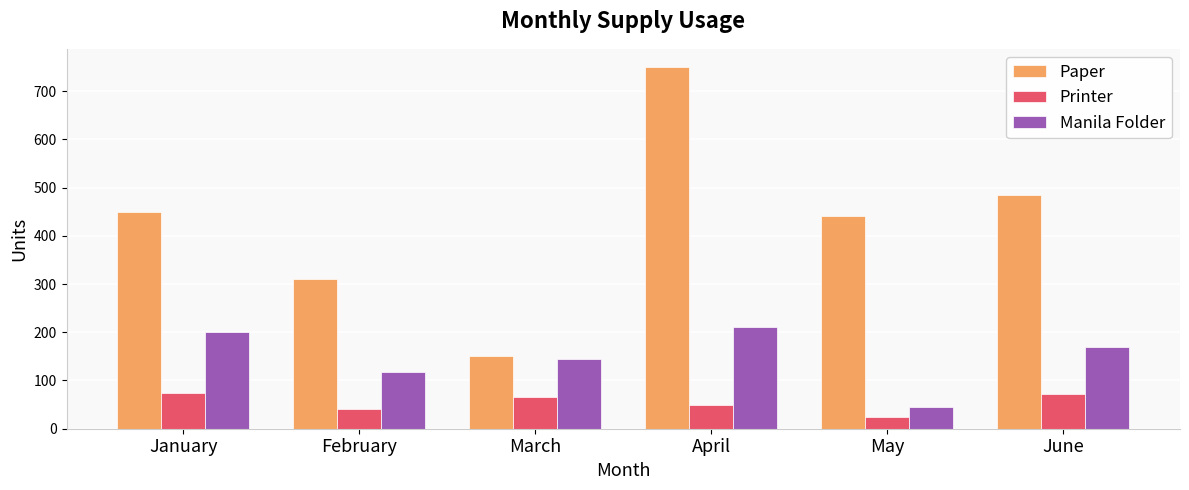

What is the spread (max minus min) of values at January?

375